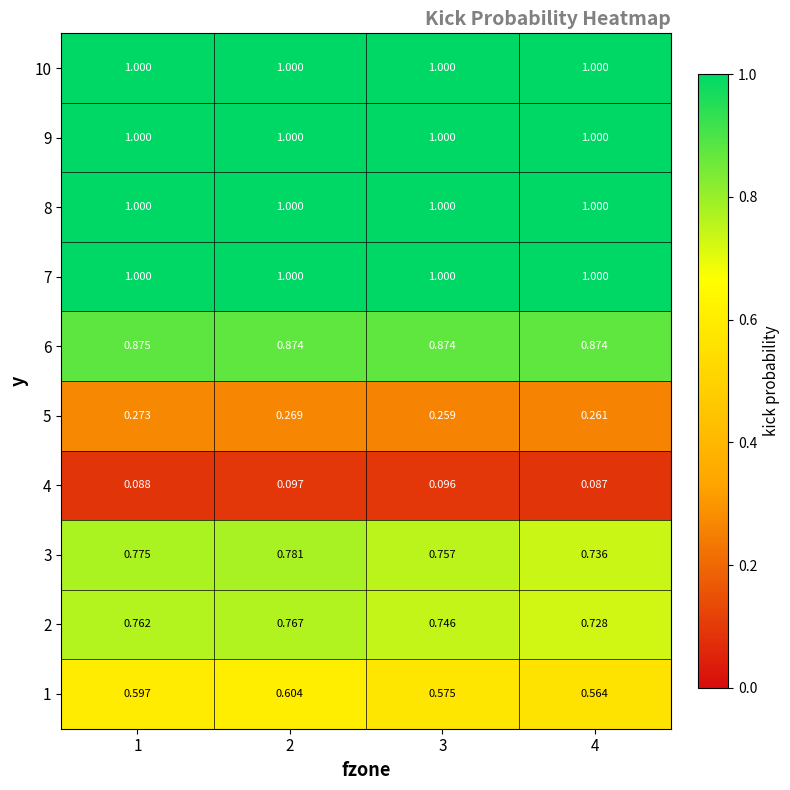

Count the number of data series in this chart.

10